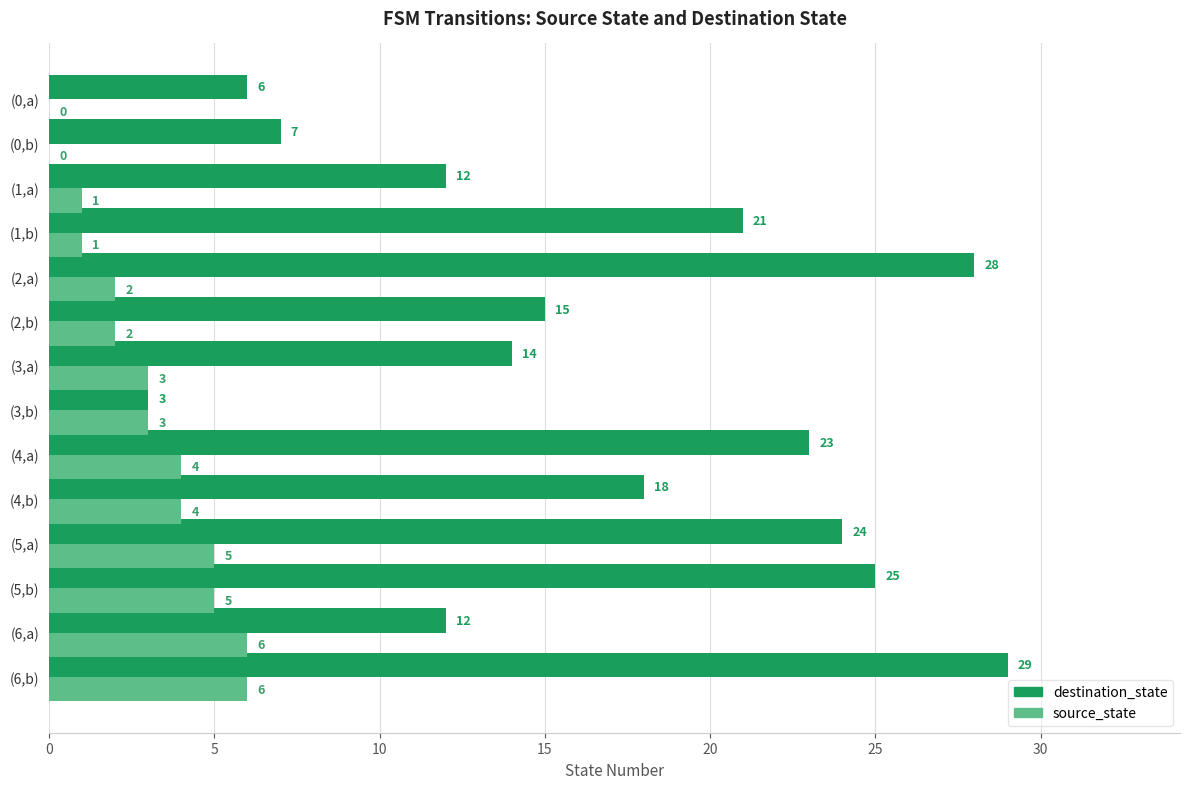

Is it true that destination_state equals 12 at (6,a)?

True